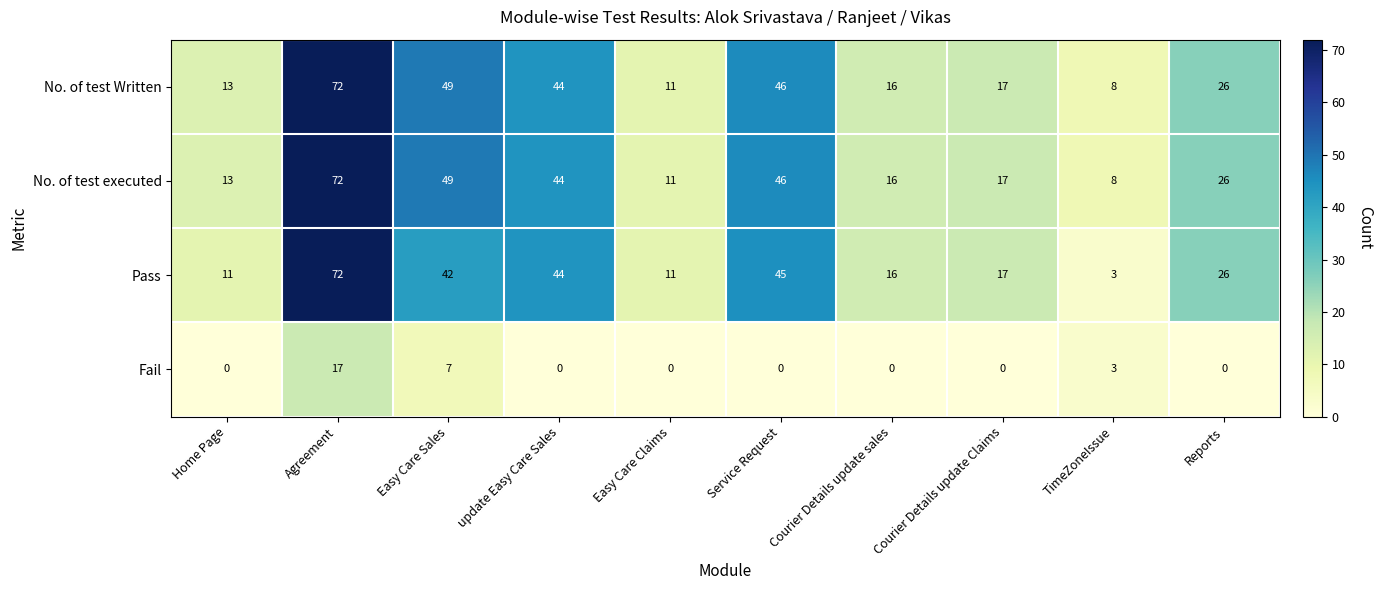

What is the spread (max minus min) of values at Courier Details update Claims?

17